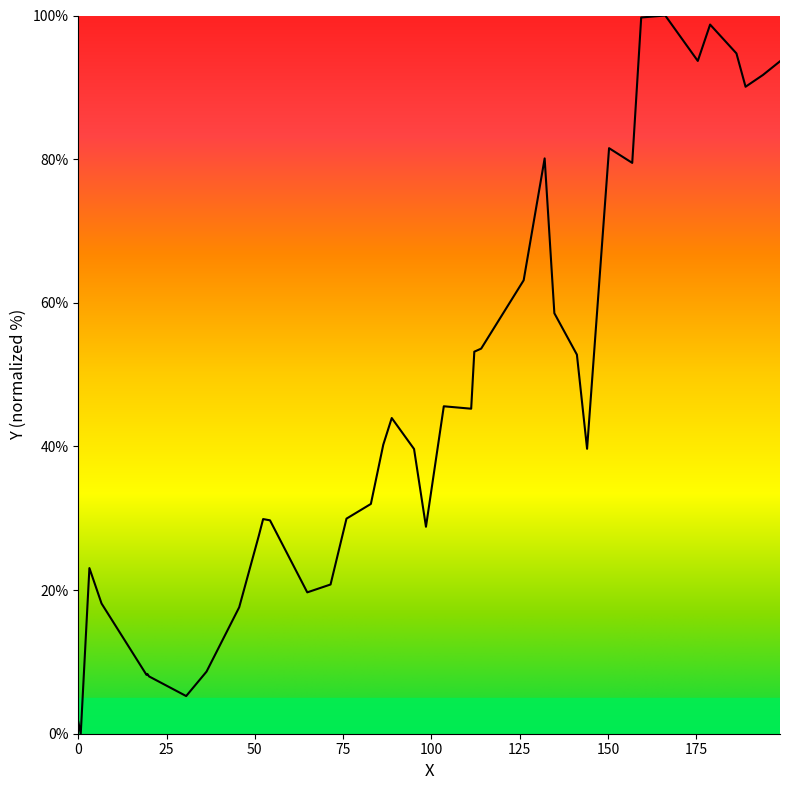

How many lines are shown in the chart?

1